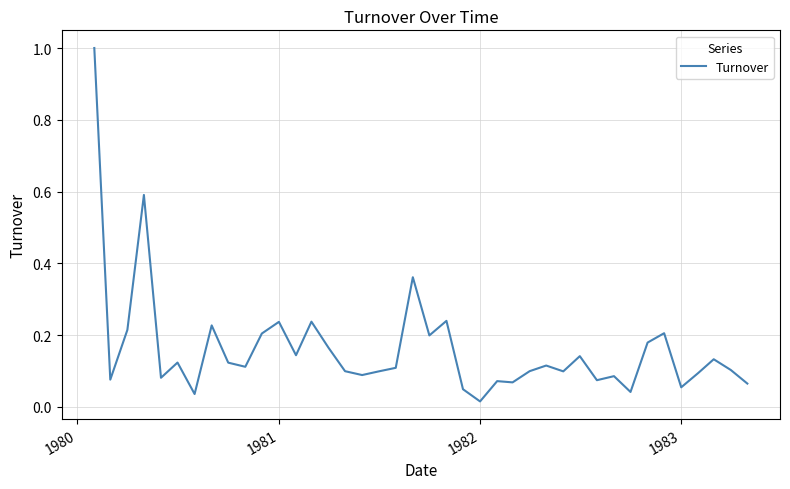

What is the difference between the maximum and minimum values?

1.0